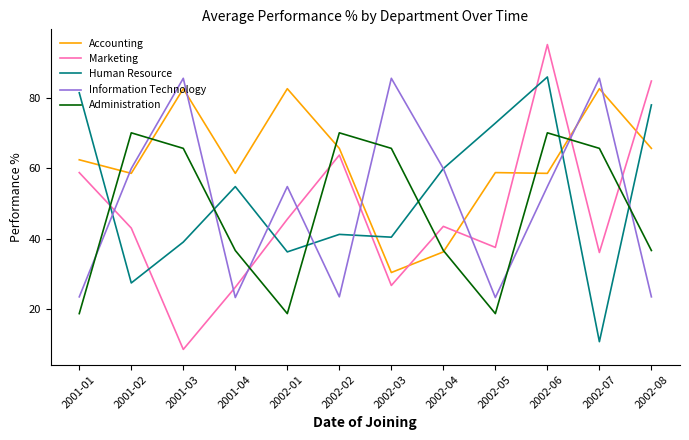

What is the smallest value displayed?

8.6